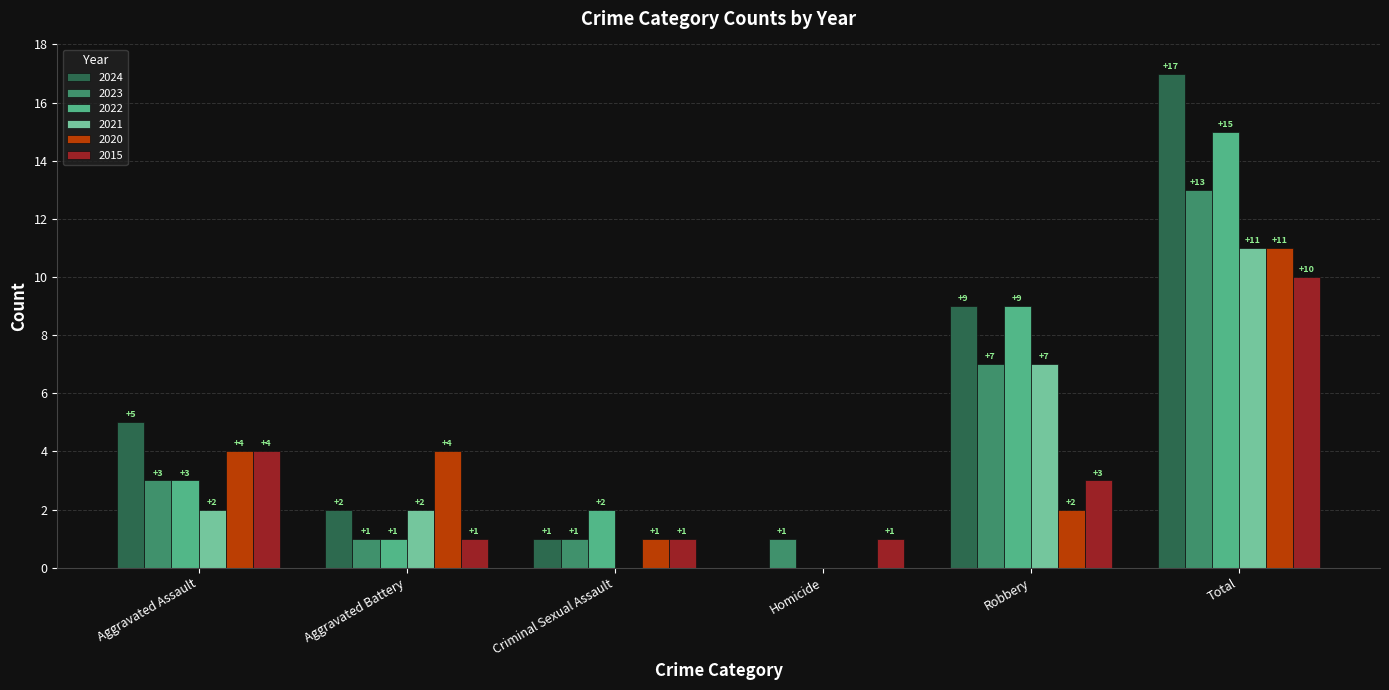

True or false: 2022 has a value of 1 at Criminal Sexual Assault.

False